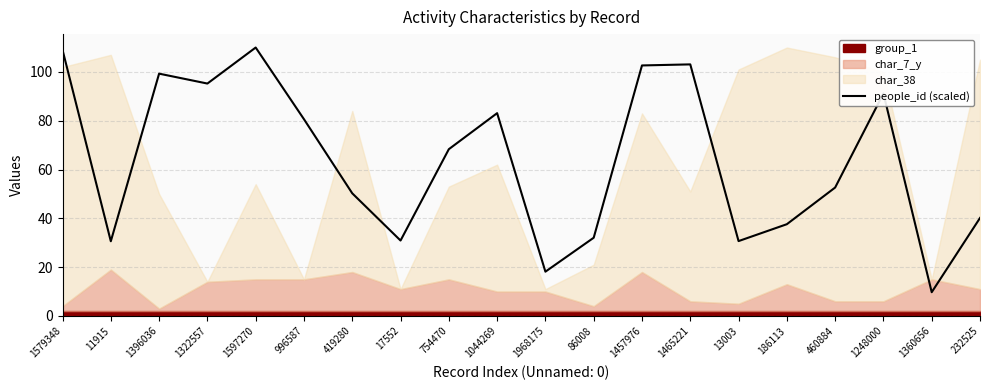

What is the ratio of the value at 460884 to the value at 754470?

0.8